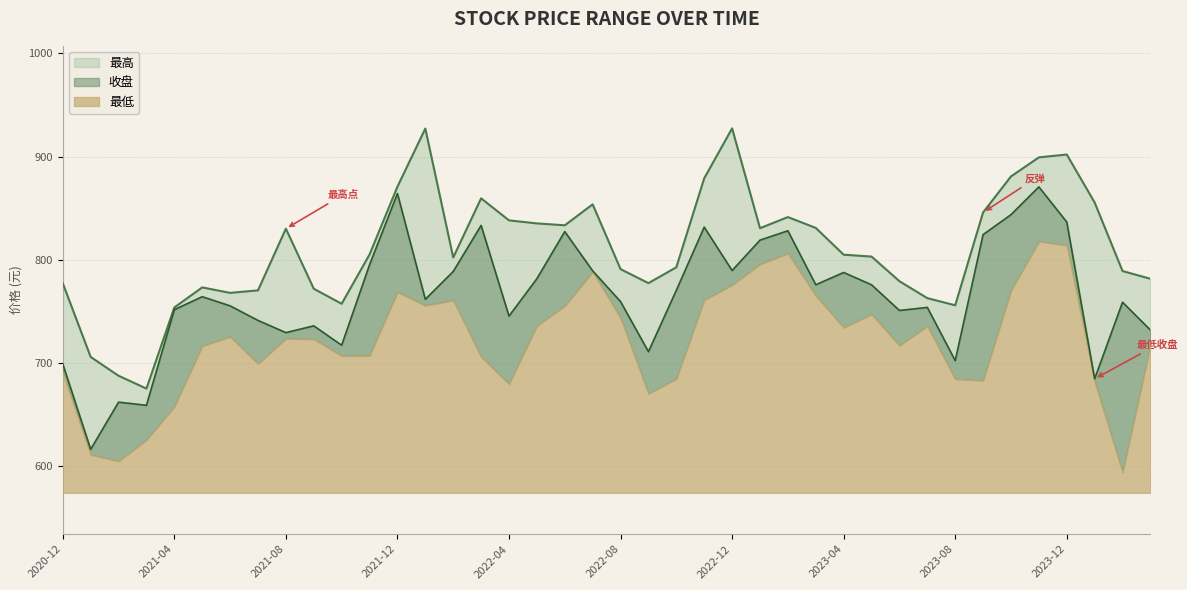

True or false: 收盘 and 最高 cross at least once.

False